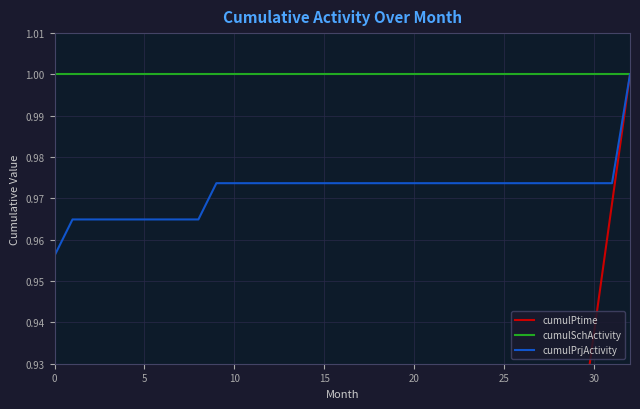

How many cumulPrjActivity values are between 0 and 1?

33